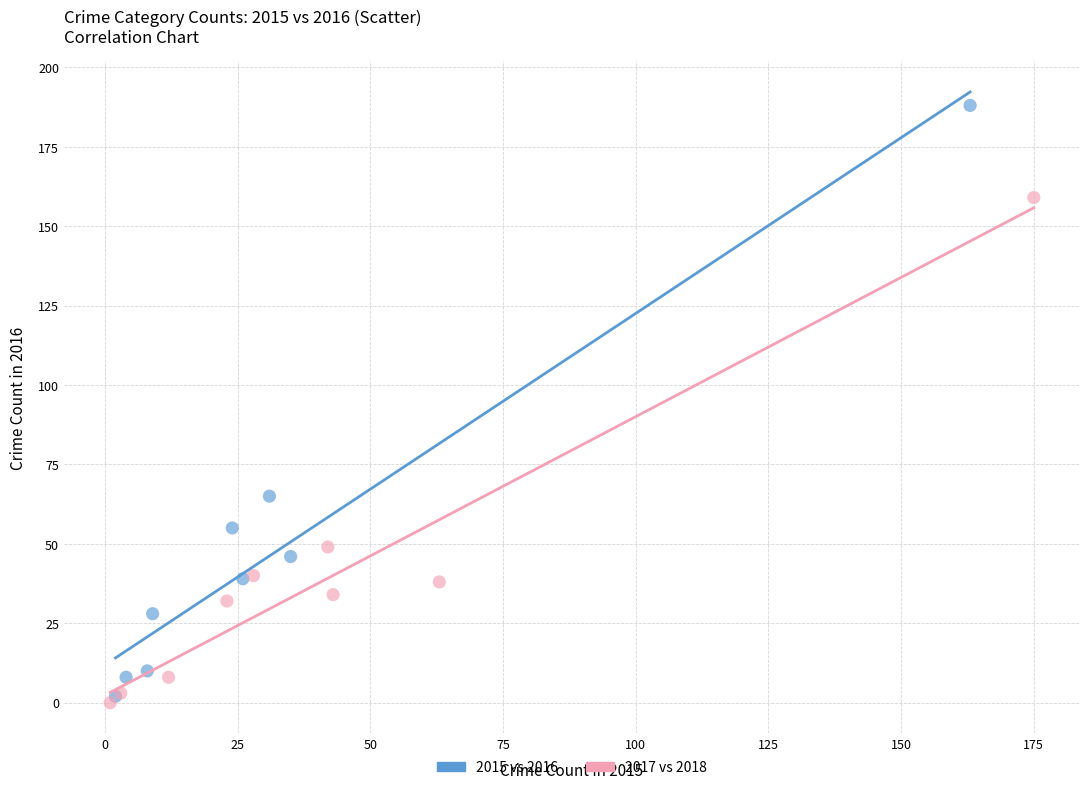

Which series reaches the maximum Y coordinate?

2015 vs 2016